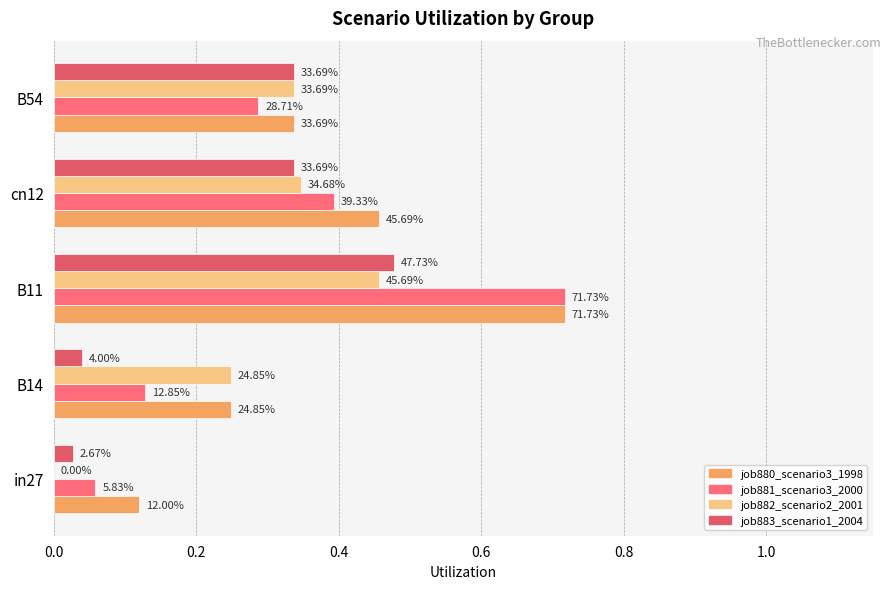

Which series has the largest range (max minus min)?

job881_scenario3_2000